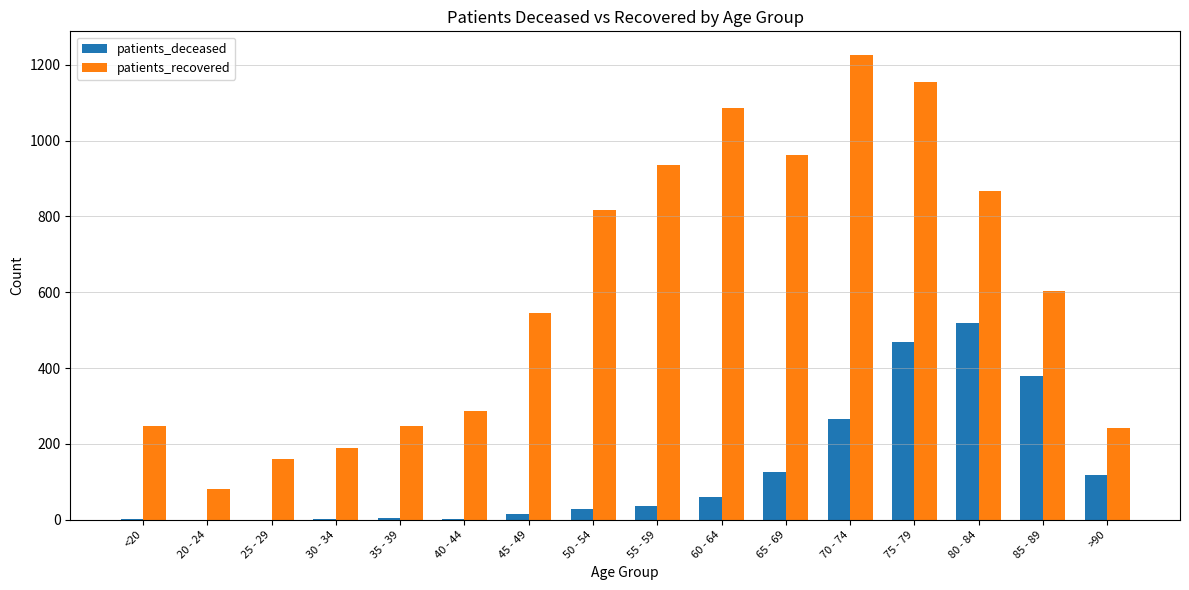

The value of patients_deceased at 85 - 89 is 589. True or false?

False